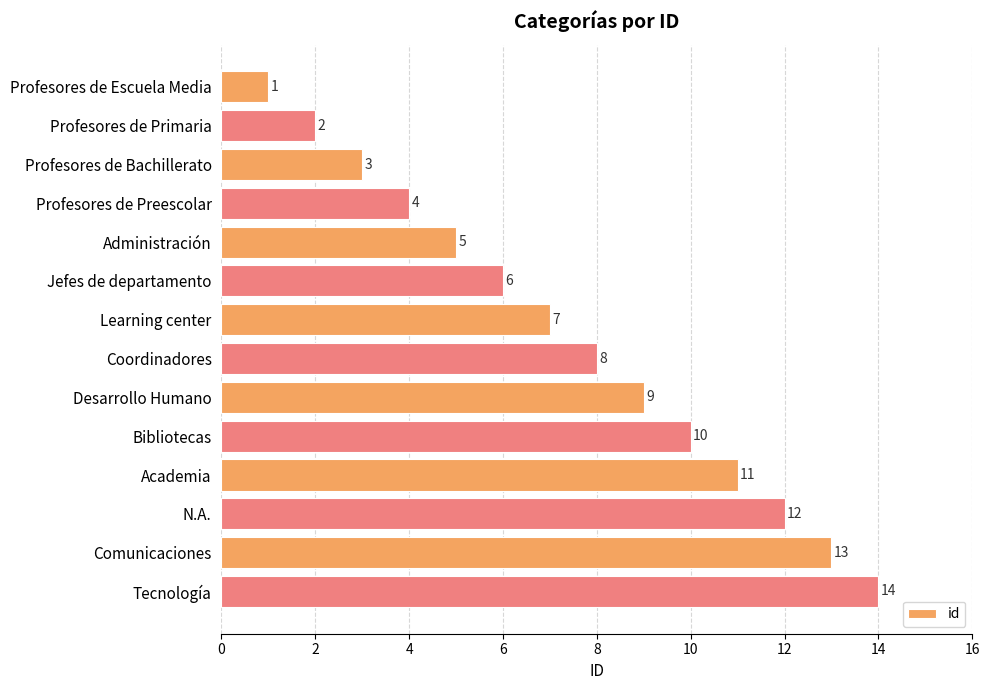

Is it true that the value at Bibliotecas is 10?

True